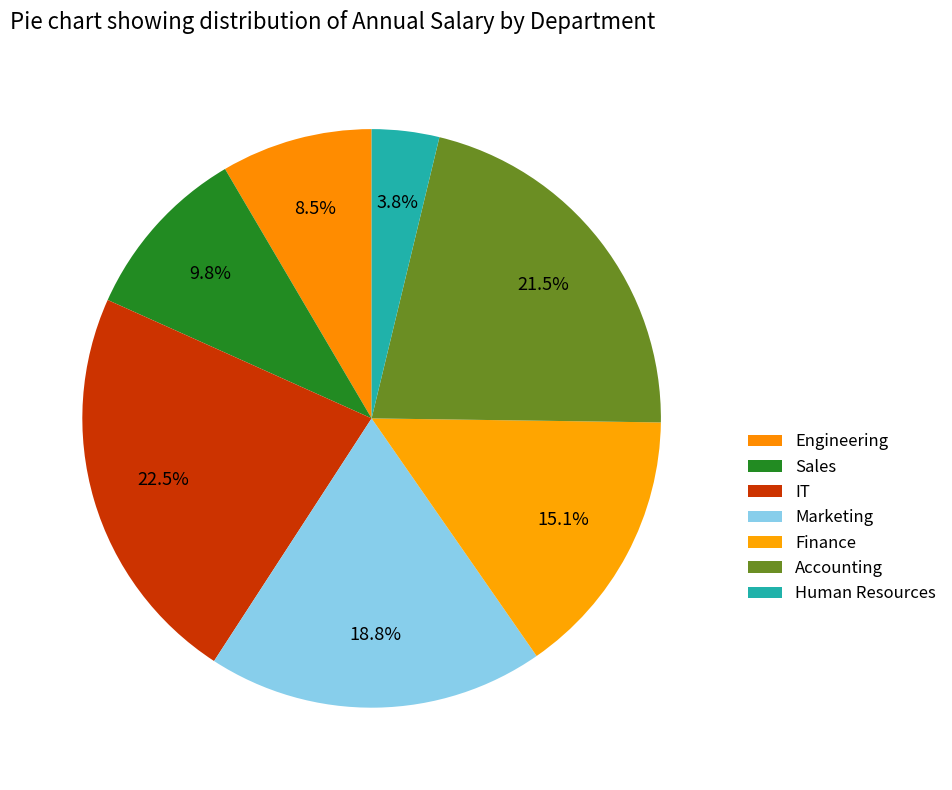

How many slices are in this pie chart?

7